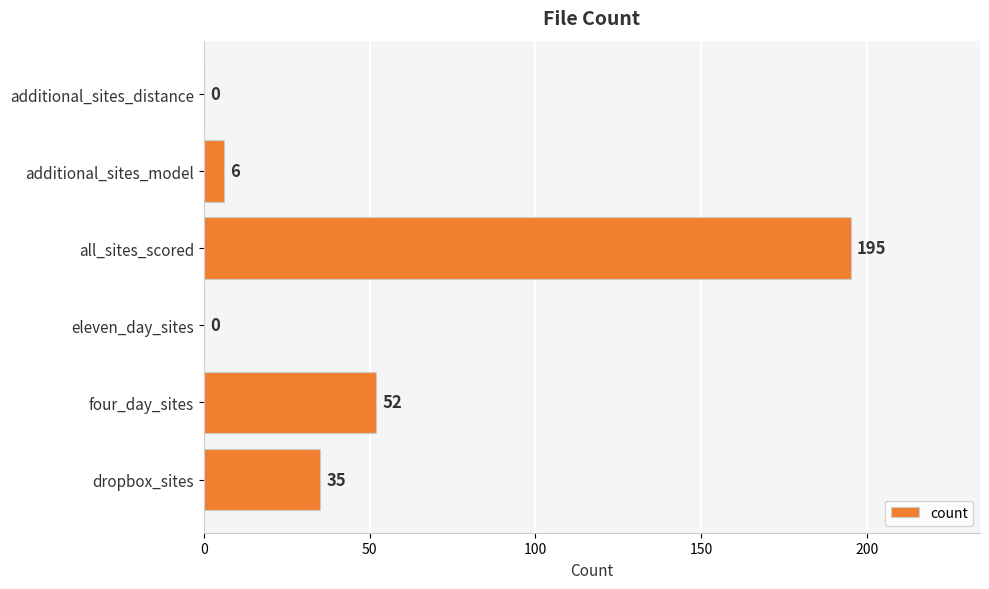

How many distinct data groups are displayed?

1